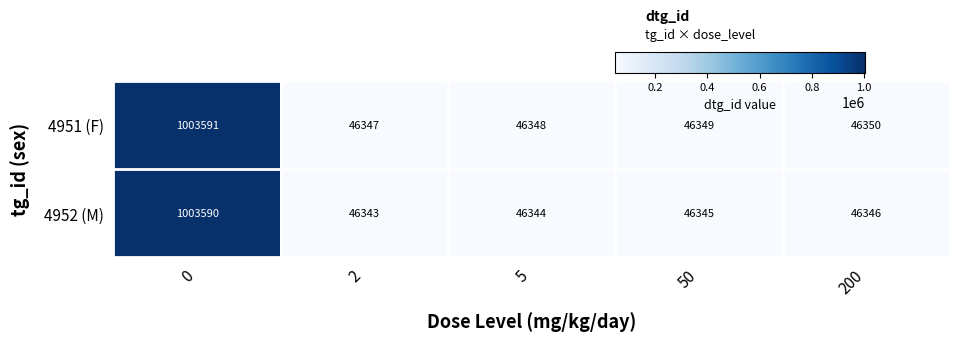

At 2, list the series in order from smallest to largest.

4952 (M), 4951 (F)